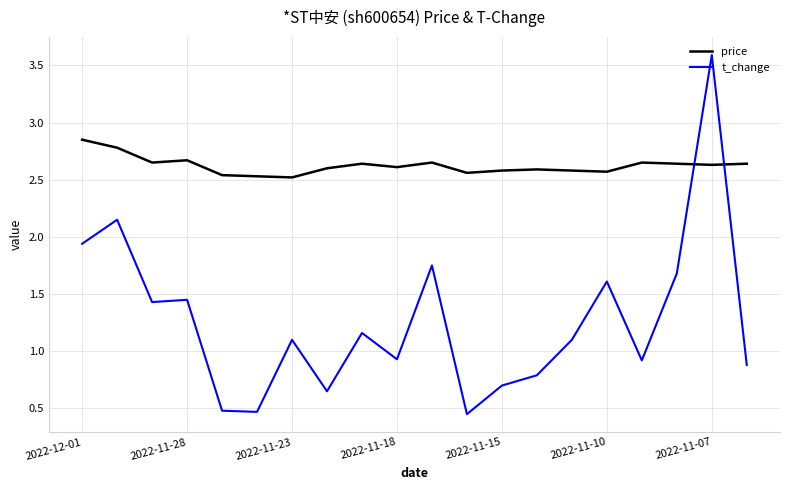

Rank the series by their maximum value, from highest to lowest.

t_change, price